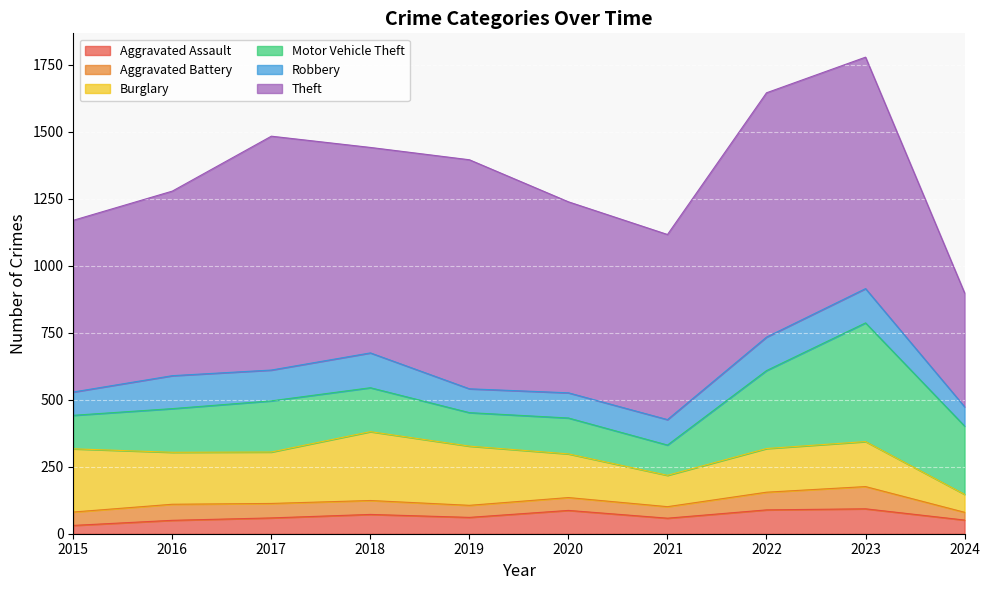

Reading left to right, list all the values displayed in this chart.

Aggravated Assault: 31	50	59	72	61	87	58	89	93	51
Aggravated Battery: 50	60	54	52	45	48	43	66	83	29
Burglary: 236	194	192	257	221	163	117	163	168	67
Motor Vehicle Theft: 125	163	191	164	125	134	113	291	443	255
Robbery: 87	123	115	130	89	94	95	125	128	72
Theft: 641	689	873	767	855	713	691	912	864	425